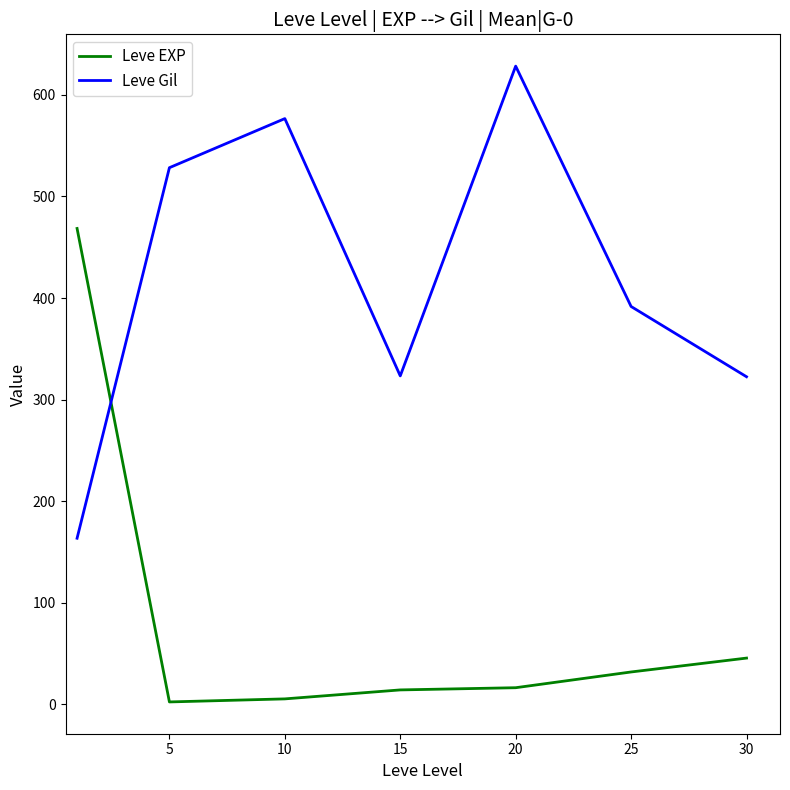

Rank the series by their average value, from highest to lowest.

Leve Gil, Leve EXP